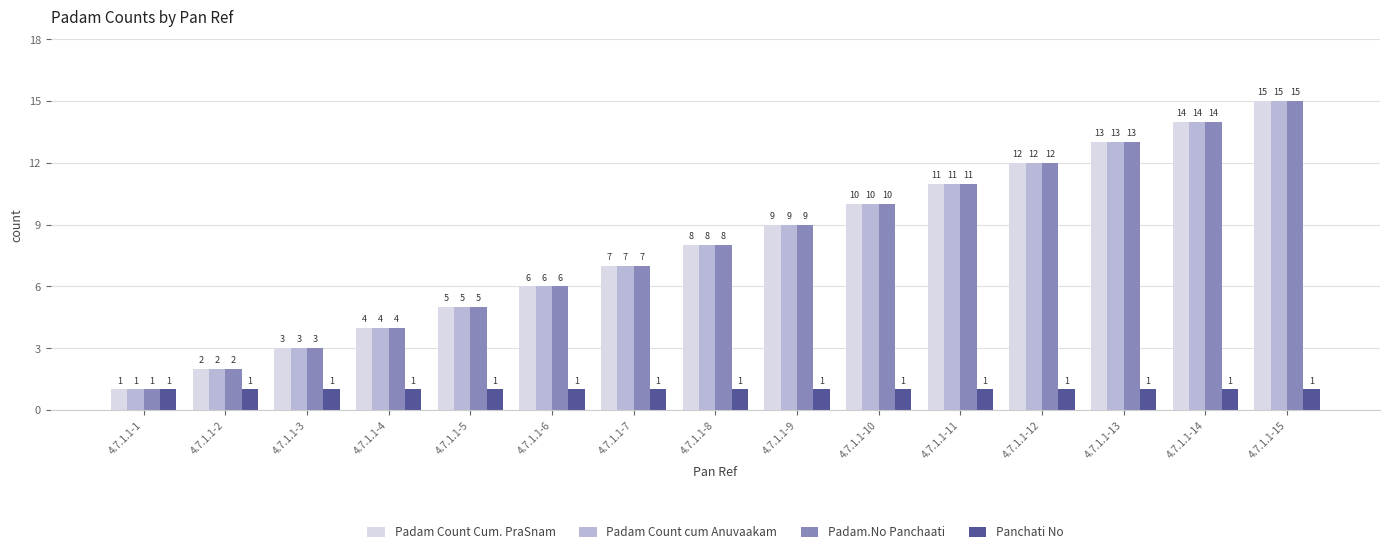

Reading left to right, list all the values displayed in this chart.

Padam Count Cum. PraSnam: 4.7.1.1-1=1	4.7.1.1-2=2	4.7.1.1-3=3	4.7.1.1-4=4	4.7.1.1-5=5	4.7.1.1-6=6	4.7.1.1-7=7	4.7.1.1-8=8	4.7.1.1-9=9	4.7.1.1-10=10	4.7.1.1-11=11	4.7.1.1-12=12	4.7.1.1-13=13	4.7.1.1-14=14	4.7.1.1-15=15
Padam Count cum Anuvaakam: 4.7.1.1-1=1	4.7.1.1-2=2	4.7.1.1-3=3	4.7.1.1-4=4	4.7.1.1-5=5	4.7.1.1-6=6	4.7.1.1-7=7	4.7.1.1-8=8	4.7.1.1-9=9	4.7.1.1-10=10	4.7.1.1-11=11	4.7.1.1-12=12	4.7.1.1-13=13	4.7.1.1-14=14	4.7.1.1-15=15
Padam.No Panchaati: 4.7.1.1-1=1	4.7.1.1-2=2	4.7.1.1-3=3	4.7.1.1-4=4	4.7.1.1-5=5	4.7.1.1-6=6	4.7.1.1-7=7	4.7.1.1-8=8	4.7.1.1-9=9	4.7.1.1-10=10	4.7.1.1-11=11	4.7.1.1-12=12	4.7.1.1-13=13	4.7.1.1-14=14	4.7.1.1-15=15
Panchati No: 4.7.1.1-1=1	4.7.1.1-2=1	4.7.1.1-3=1	4.7.1.1-4=1	4.7.1.1-5=1	4.7.1.1-6=1	4.7.1.1-7=1	4.7.1.1-8=1	4.7.1.1-9=1	4.7.1.1-10=1	4.7.1.1-11=1	4.7.1.1-12=1	4.7.1.1-13=1	4.7.1.1-14=1	4.7.1.1-15=1